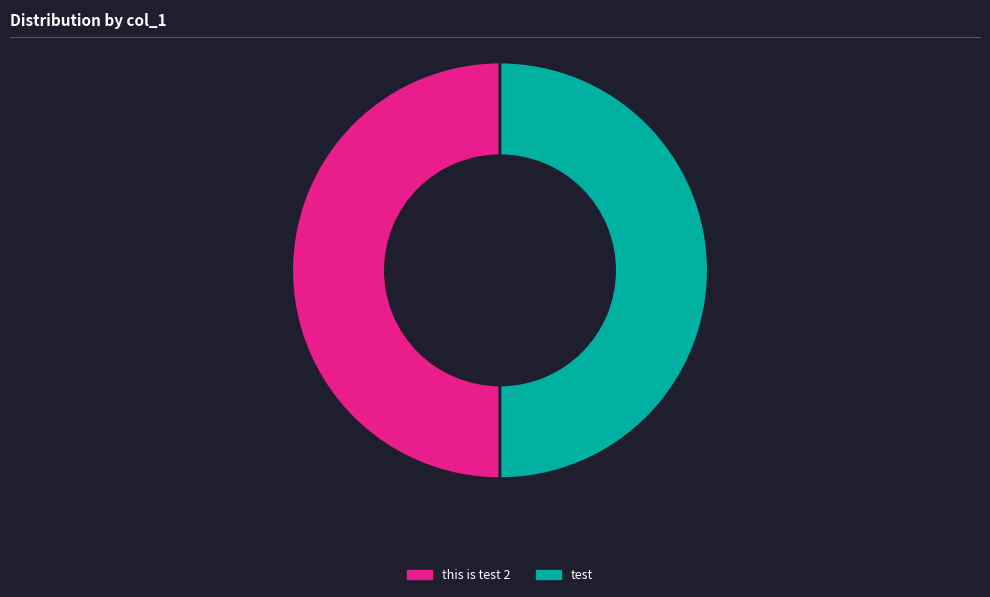

Approximately how many times larger is the value at this is test 2 compared to test?

1.0